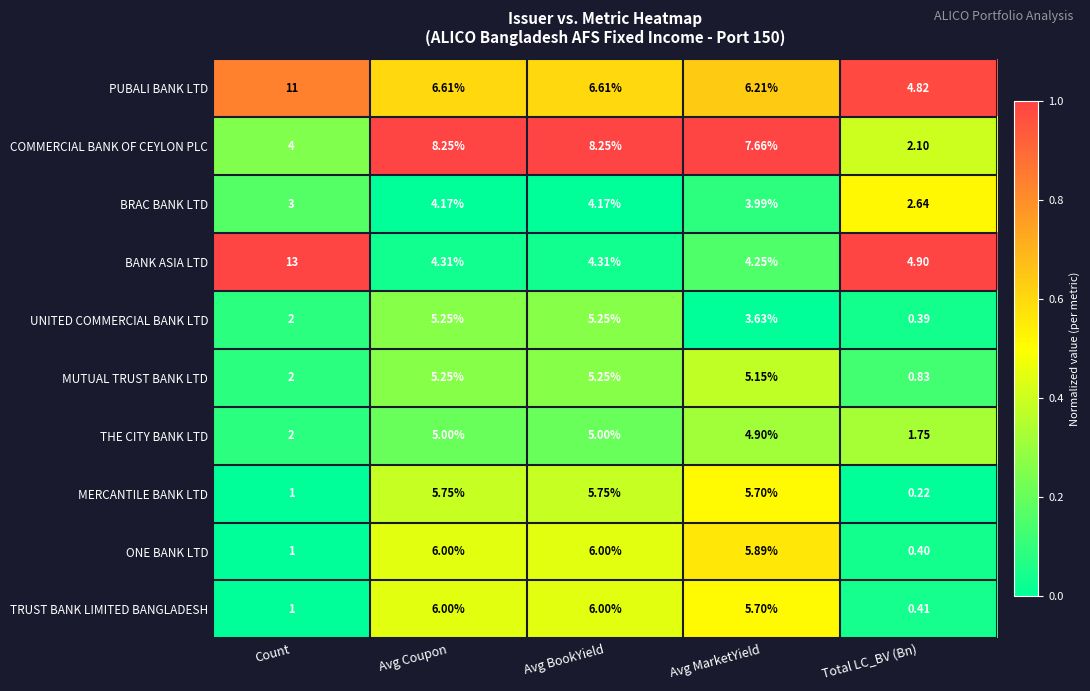

What is the greatest value displayed?

13.0